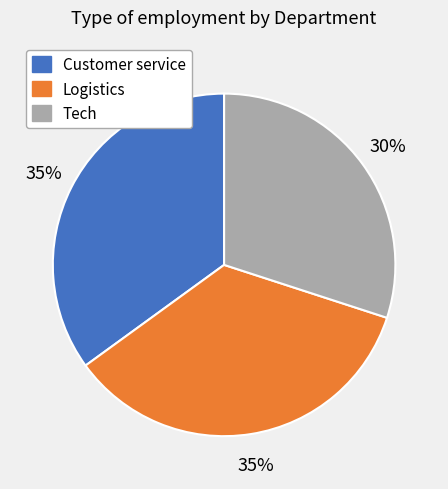

True or false: Logistics accounts for 26% of the total.

False